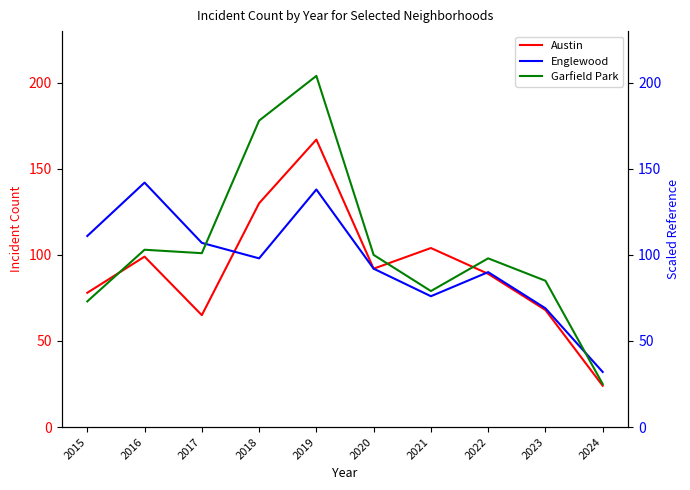

What is the difference between the Englewood values at 2018 and 2024?

66